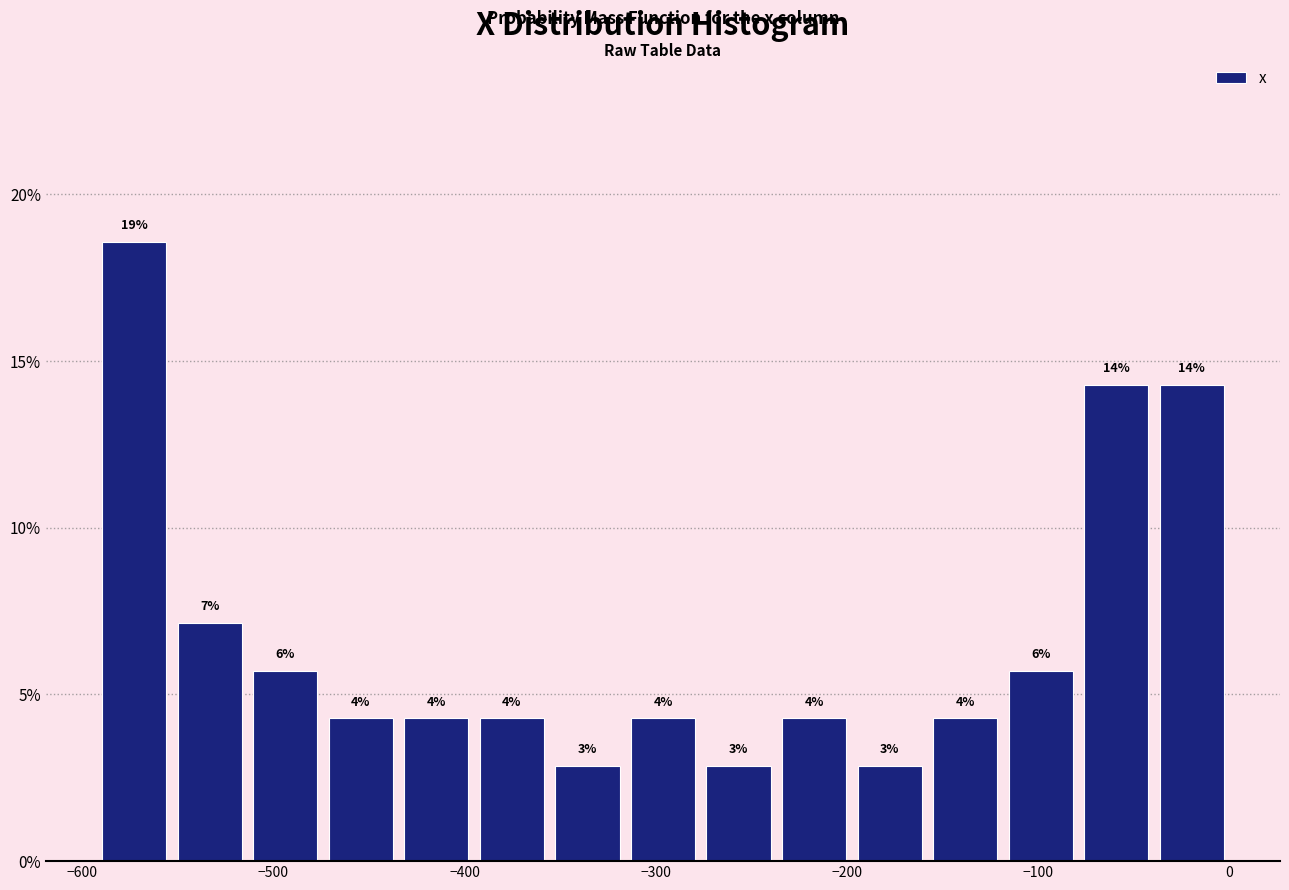

Around what value on the x-axis is the tallest bar? Give the approximate position of its centre, as read against the axis.

-570